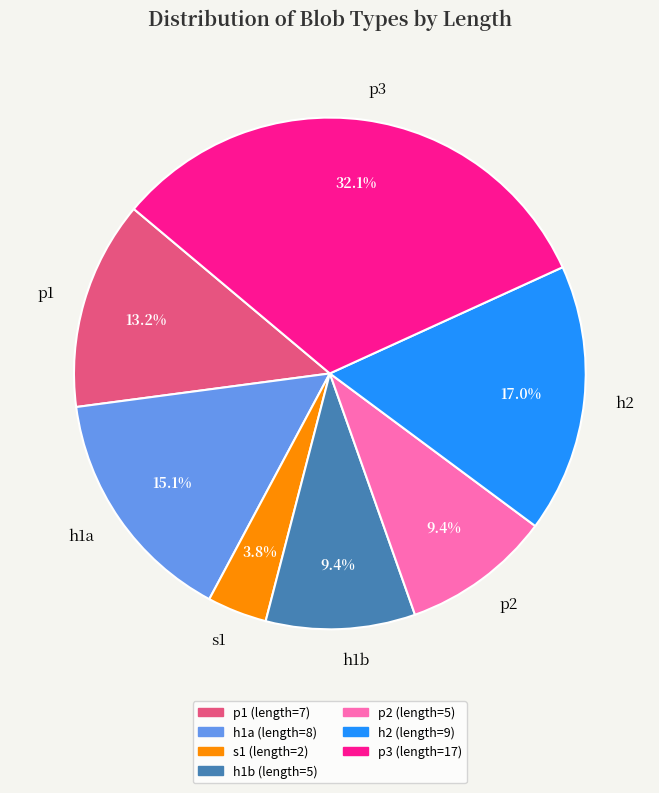

Does p3 account for over 50% of the chart?

No